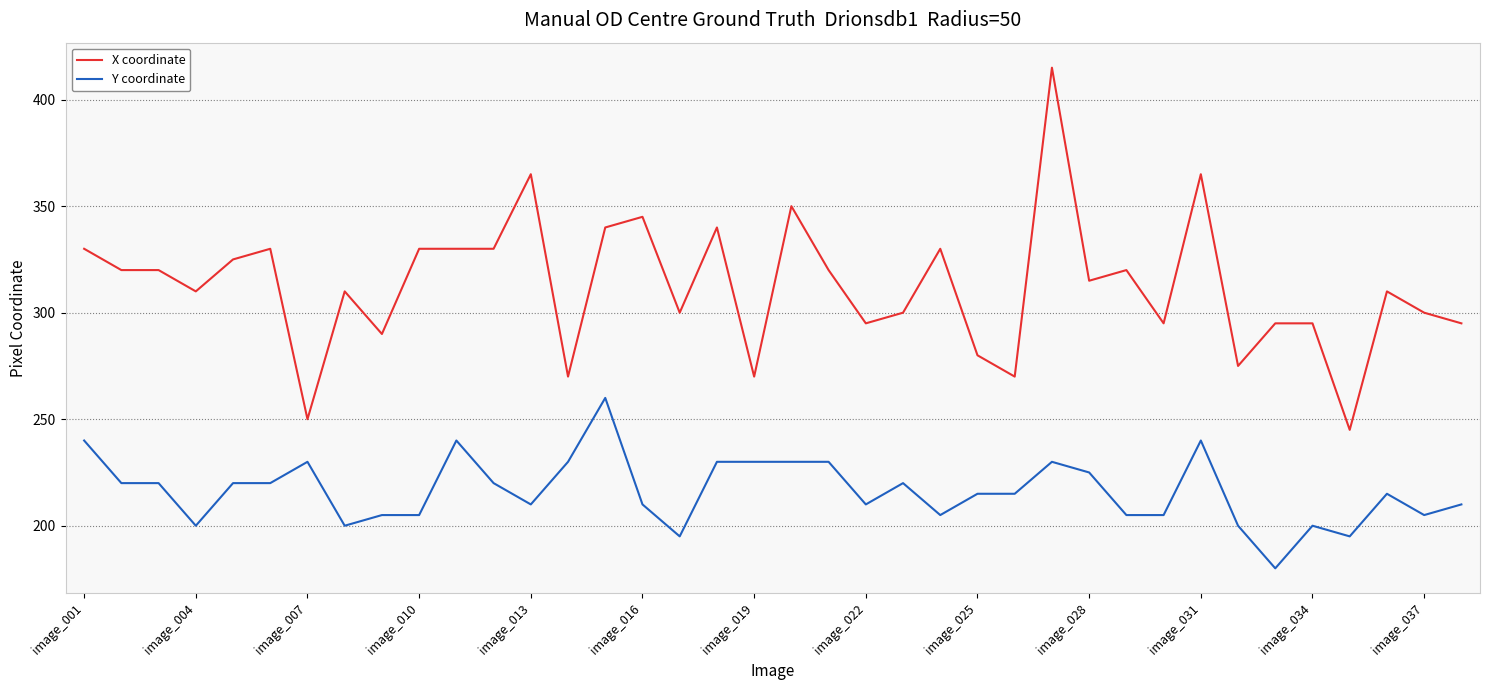

Which series has the widest spread of values?

X coordinate